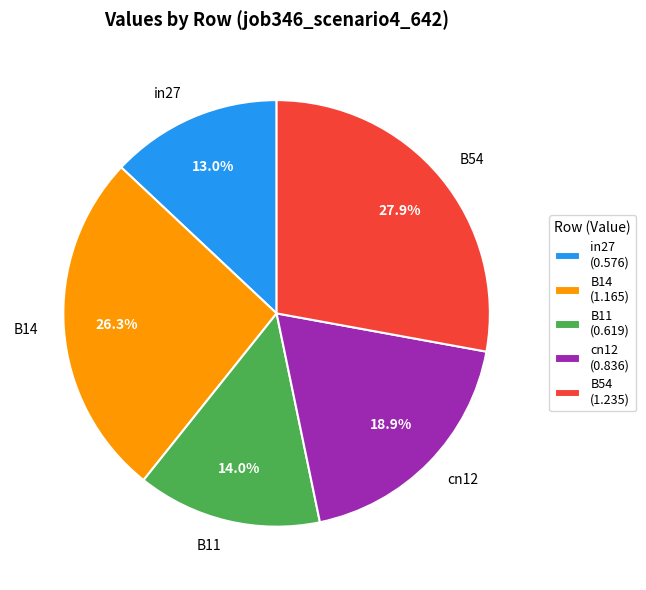

Is there any slice that represents more than half of the pie?

No